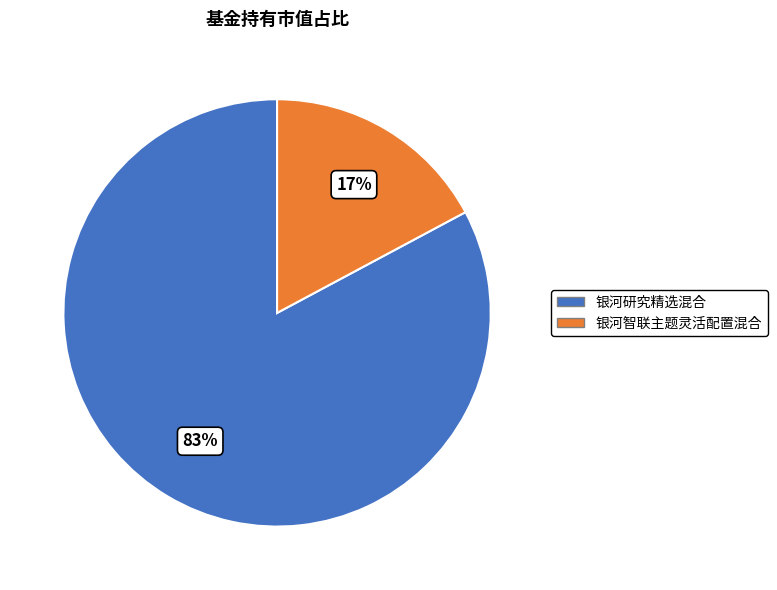

Which category has the smallest portion of the pie?

银河智联主题灵活配置混合